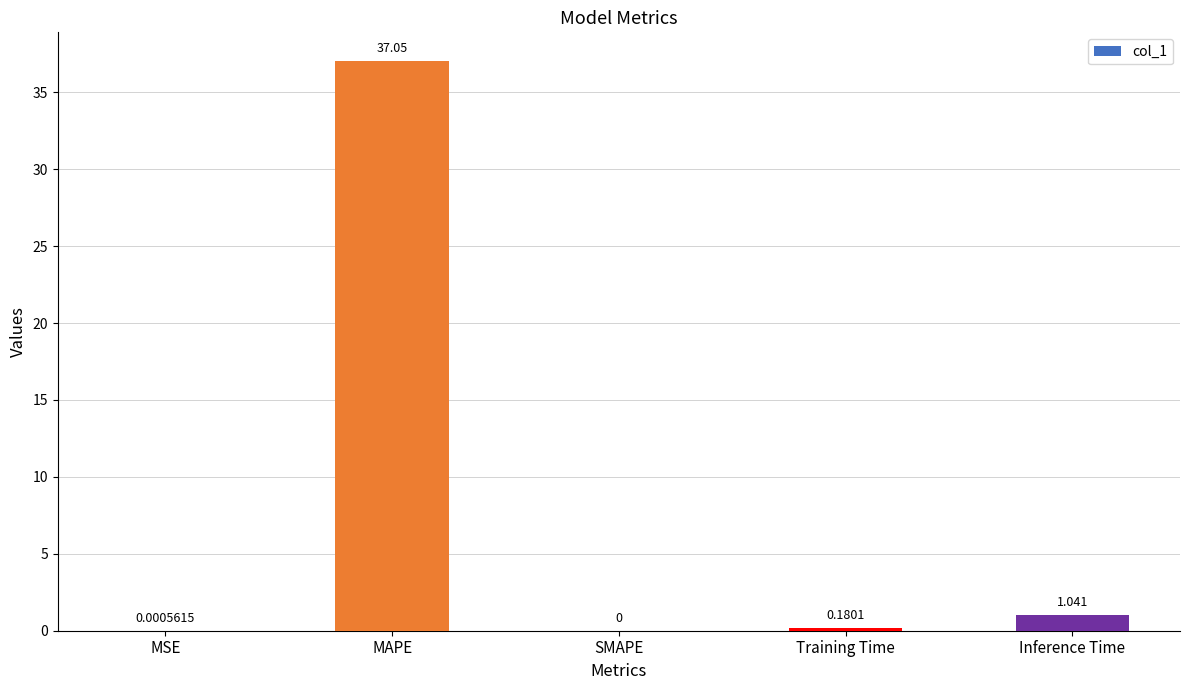

Where is the data nearest to the value 18?

Inference Time